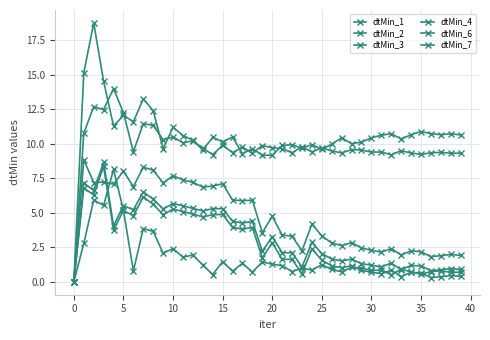

How many data points in dtMin_2 are above 4?

20